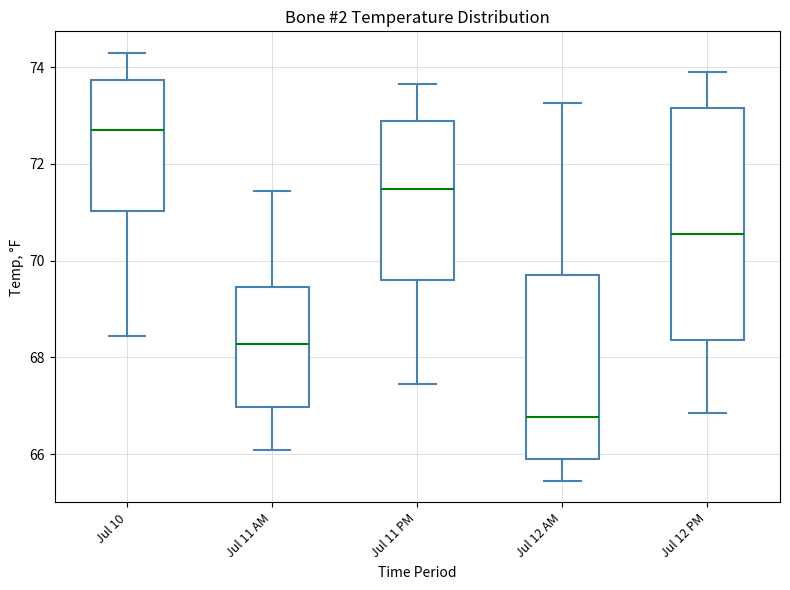

Reading left to right, transcribe this box plot: for each box, give where its median line is, the range the box spans, and where its two whiskers end, as read against the y-axis. The values are not printed on the chart, so give them approximately, as read against the axis.

Jul 10: median 72.6, box 71.0 to 73.8, whiskers 68.4 to 74.2
Jul 11 AM: median 68.2, box 67.0 to 69.4, whiskers 66.0 to 71.4
Jul 11 PM: median 71.4, box 69.6 to 72.8, whiskers 67.4 to 73.6
Jul 12 AM: median 66.8, box 65.8 to 69.8, whiskers 65.4 to 73.2
Jul 12 PM: median 70.6, box 68.4 to 73.2, whiskers 66.8 to 74.0